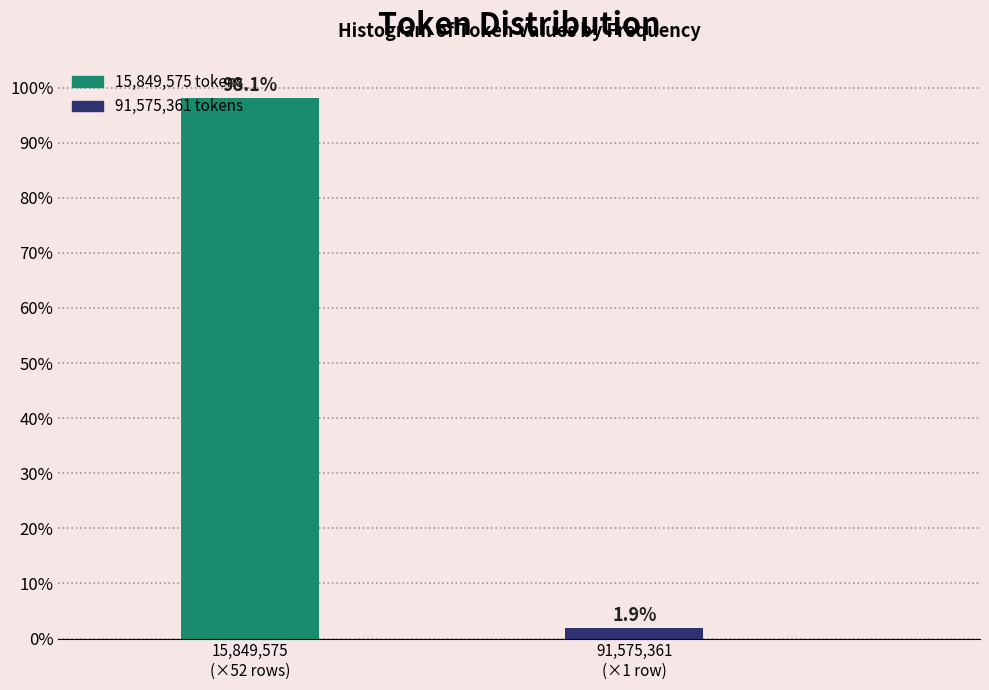

Reading left to right, extract all data points from this chart.

98.1	1.9